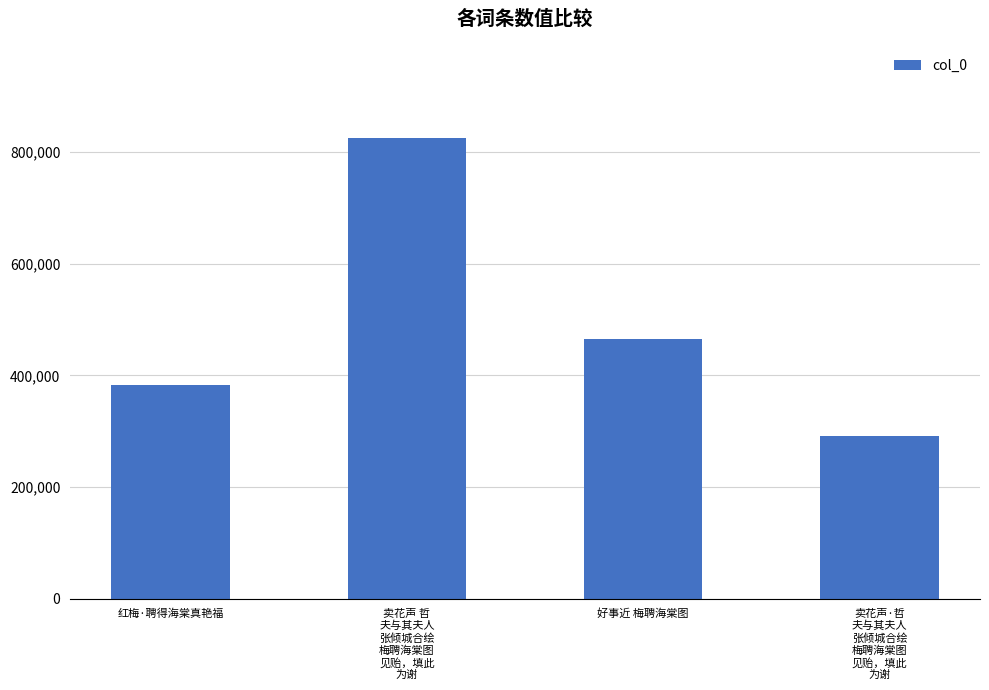

What is the minimum value shown in the chart?

291356